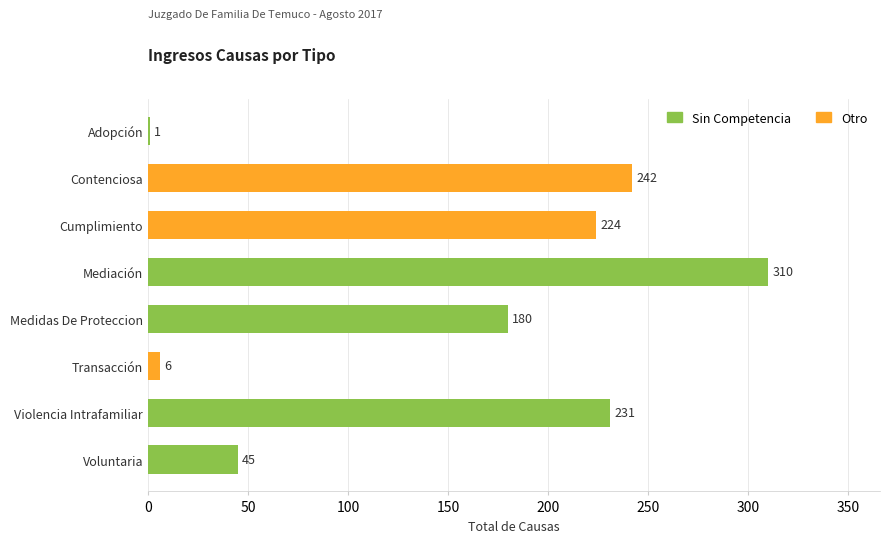

Which label corresponds to the largest value in the chart?

Mediación